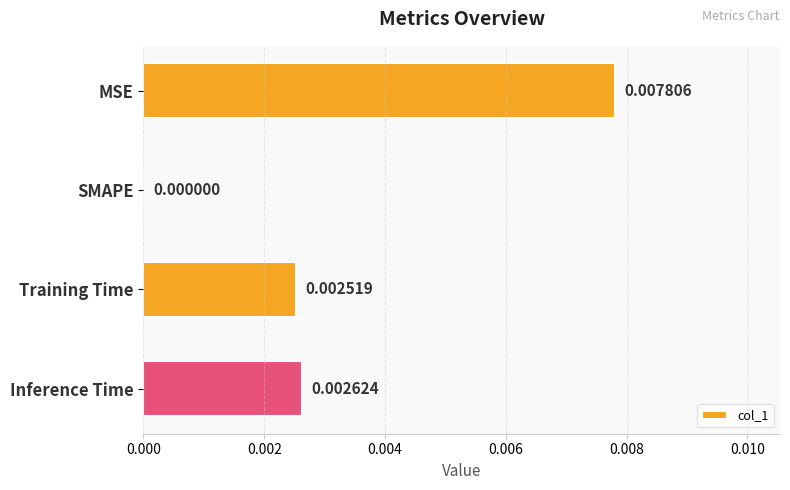

How many data points does each series have?

4